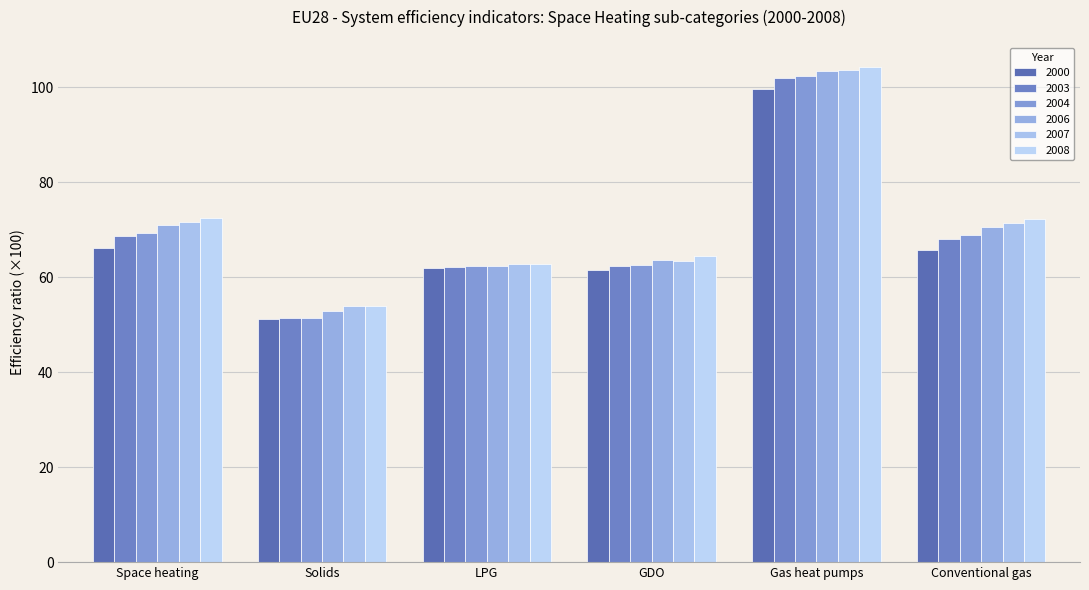

What is the value of the 2003 bar at the 1st from the left?

68.7